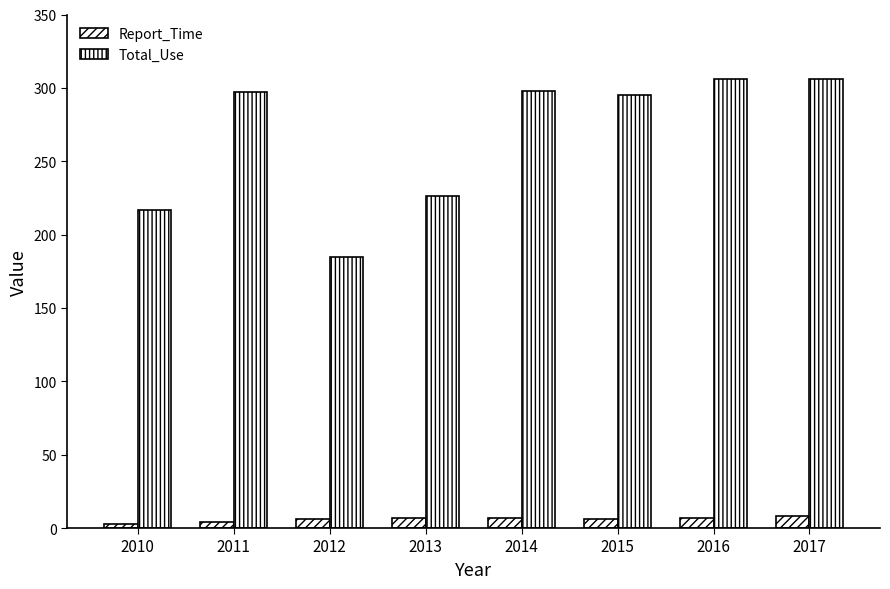

Count the number of categories in the chart.

8